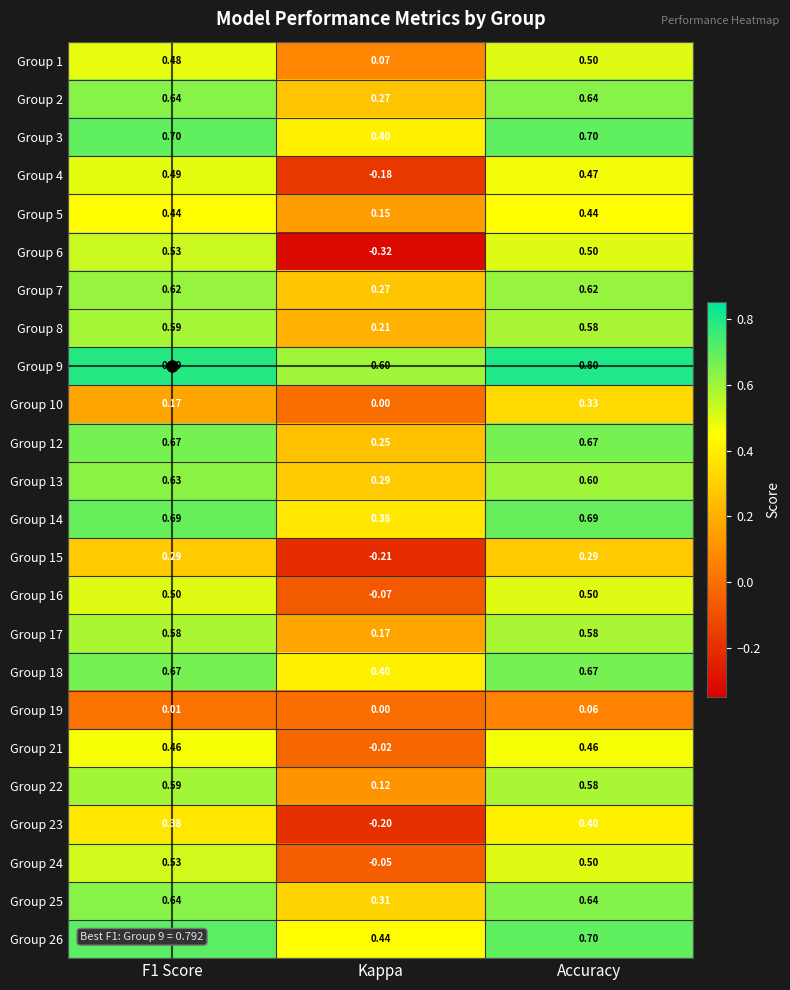

Which category has the highest value across all series?

Accuracy